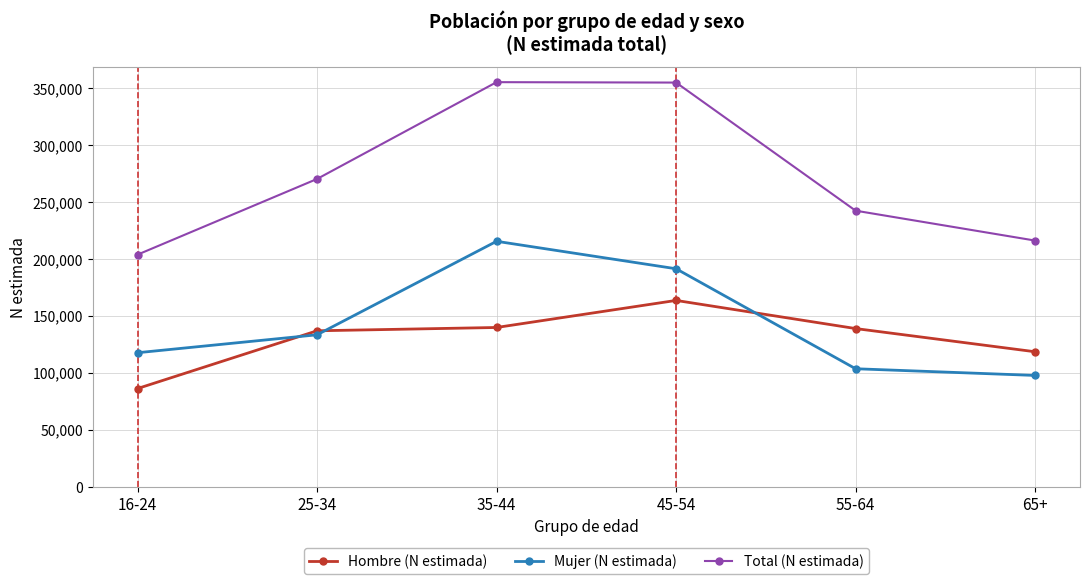

At which label does Total (N estimada) reach its minimum?

16-24